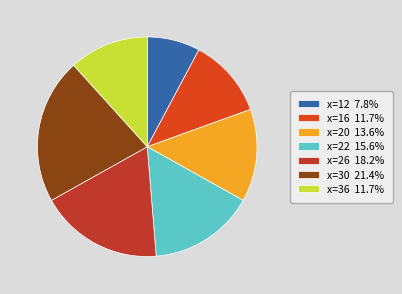

How many segments does this pie chart have?

7